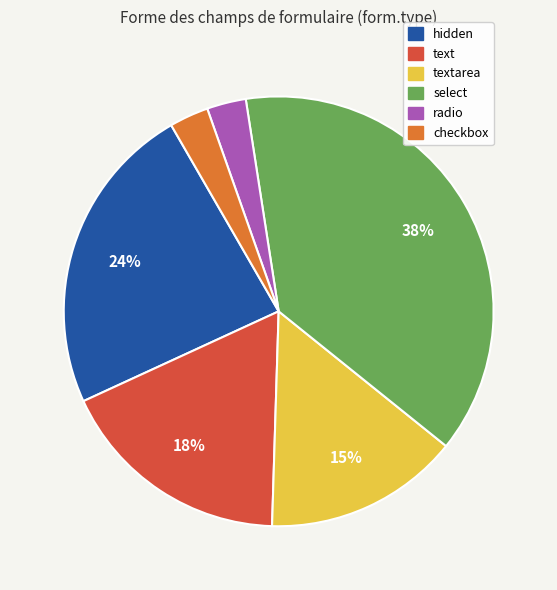

Is there a majority slice in this chart?

No